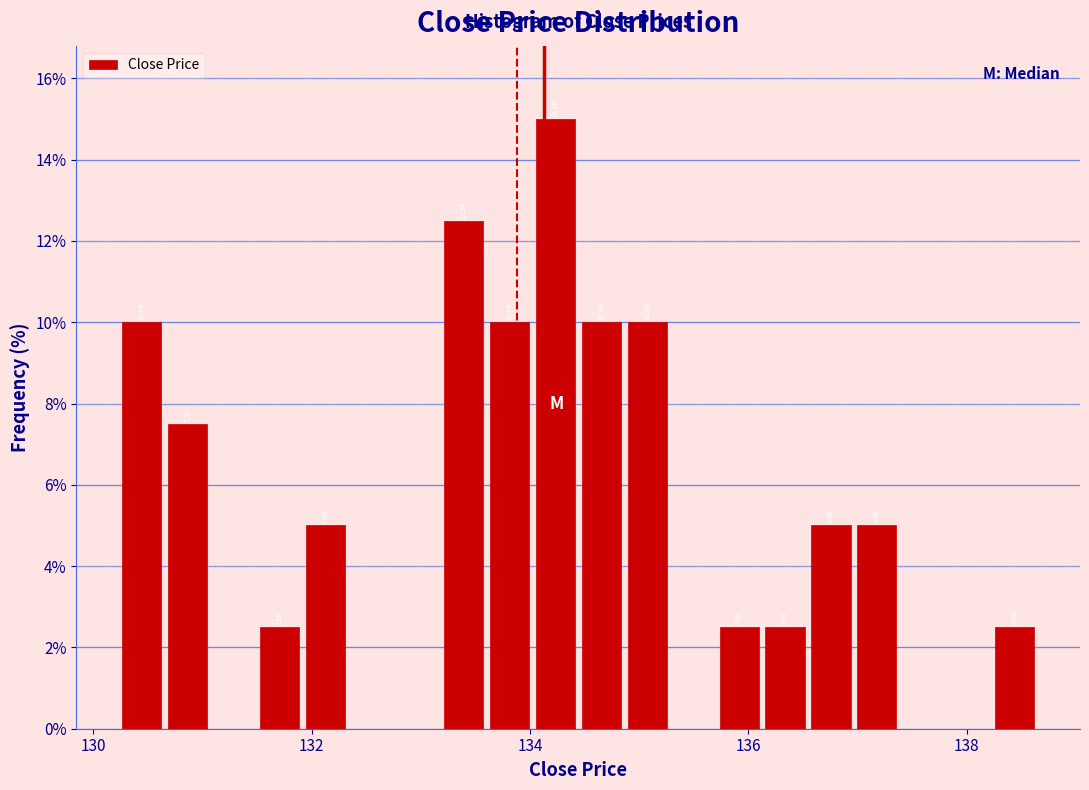

Around what value on the x-axis is the tallest bar? Give the approximate position of its centre, as read against the axis.

134.2